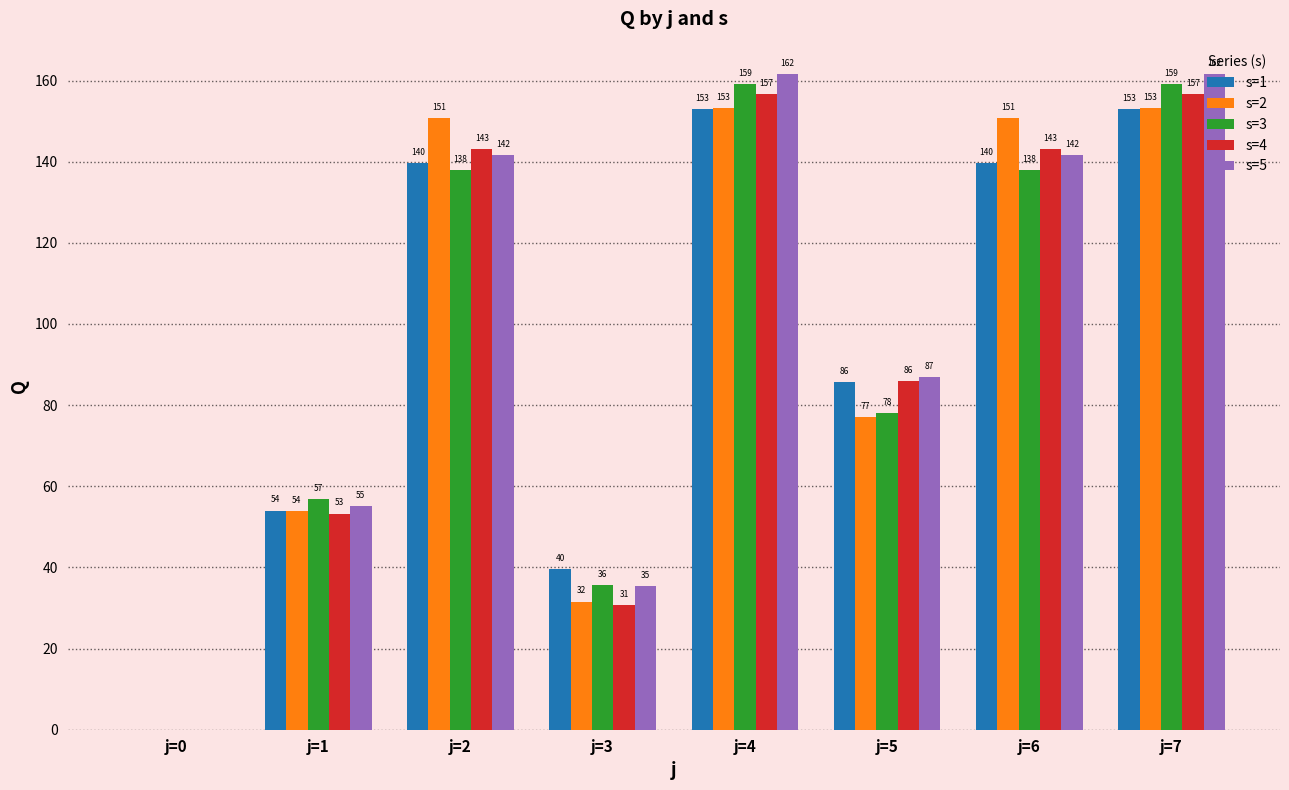

Which series has the largest total across all categories?

s=5